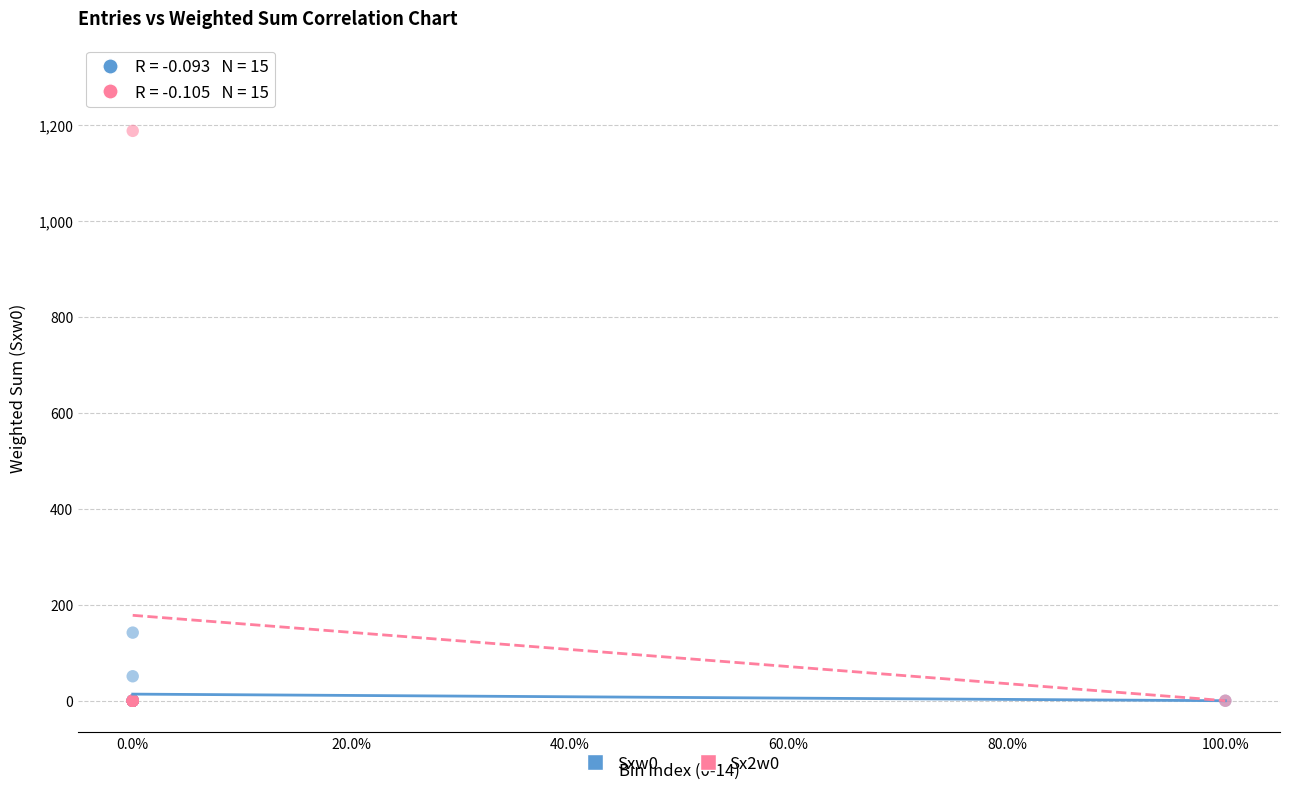

What are all the series names shown in the legend?

Sxw0, Sx2w0